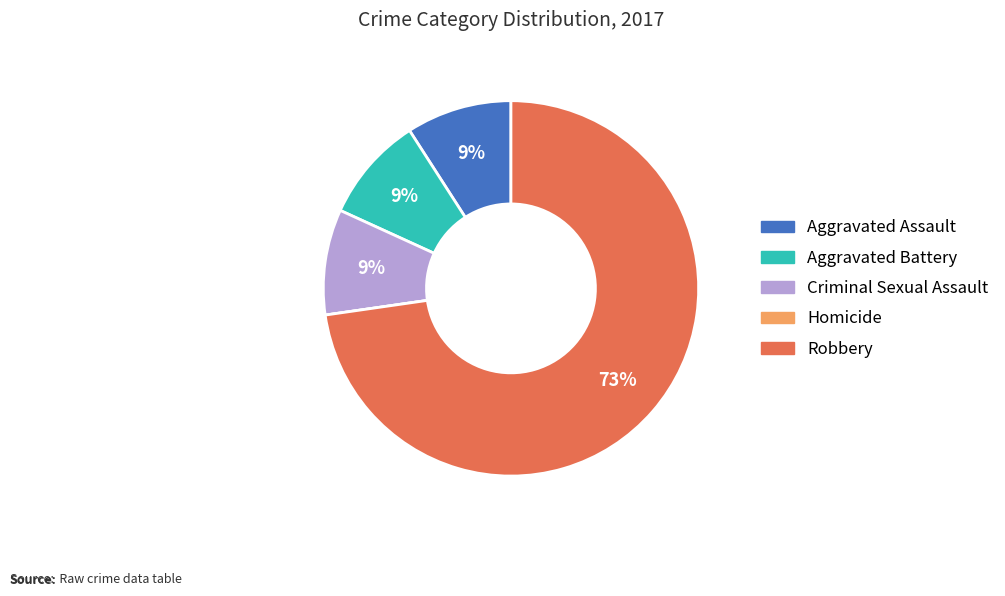

True or false: Aggravated Assault accounts for 22% of the total.

False